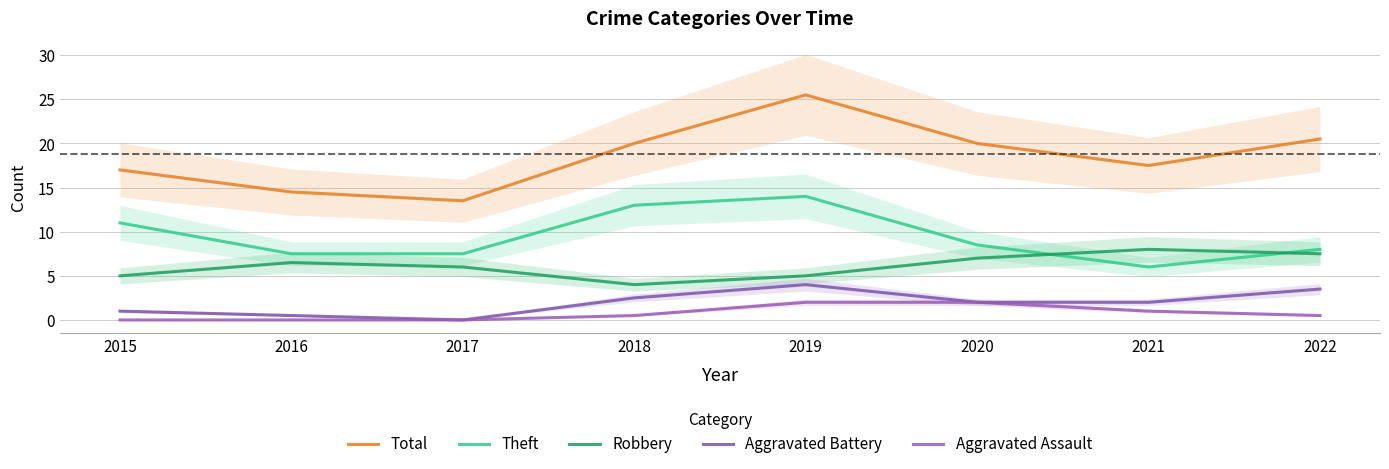

Reading right to left, extract all data points from this chart.

Total: 20.5	17.5	20.0	25.5	20.0	13.5	14.5	17.0
Theft: 8.0	6.0	8.5	14.0	13.0	7.5	7.5	11.0
Robbery: 7.5	8.0	7.0	5.0	4.0	6.0	6.5	5.0
Aggravated Battery: 3.5	2.0	2.0	4.0	2.5	0.0	0.5	1.0
Aggravated Assault: 0.5	1.0	2.0	2.0	0.5	0.0	0.0	0.0